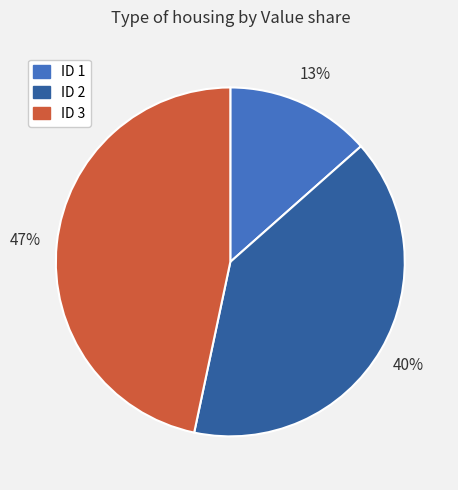

Which has a higher value, ID 2 or ID 3?

ID 3